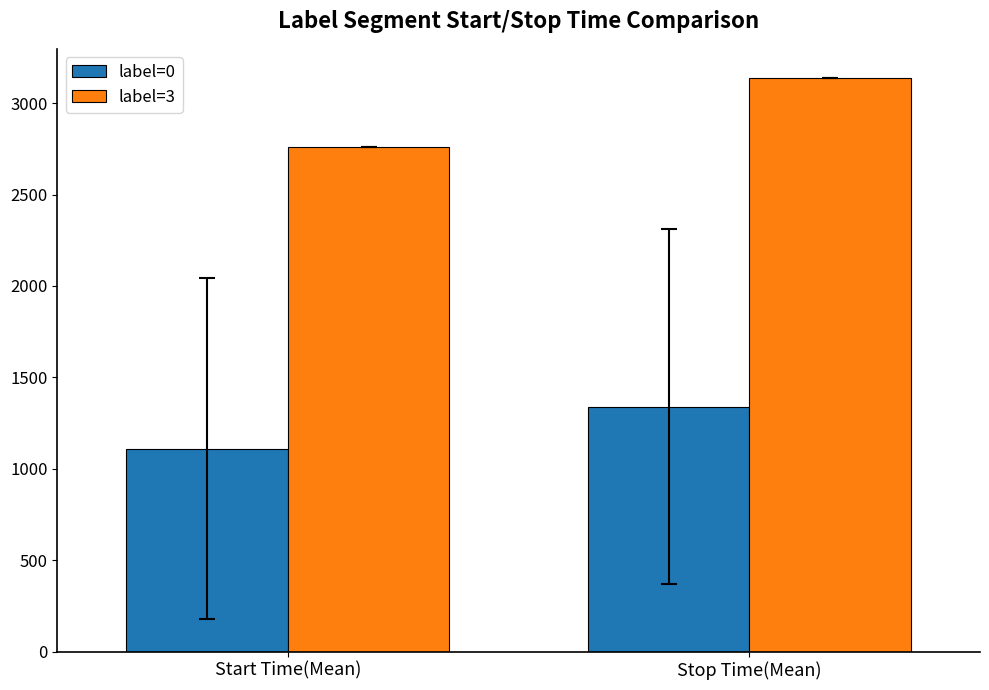

What is the sum of the label=3 values at Start Time(Mean) and Stop Time(Mean)?

5899.0